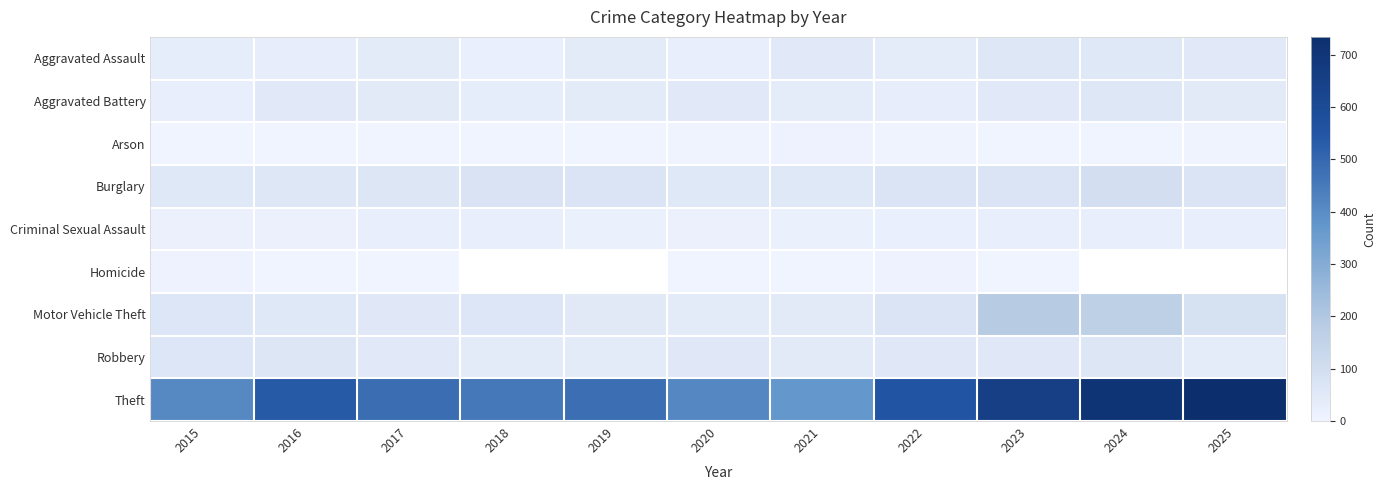

Where does the Burglary series first go above 69?

2018